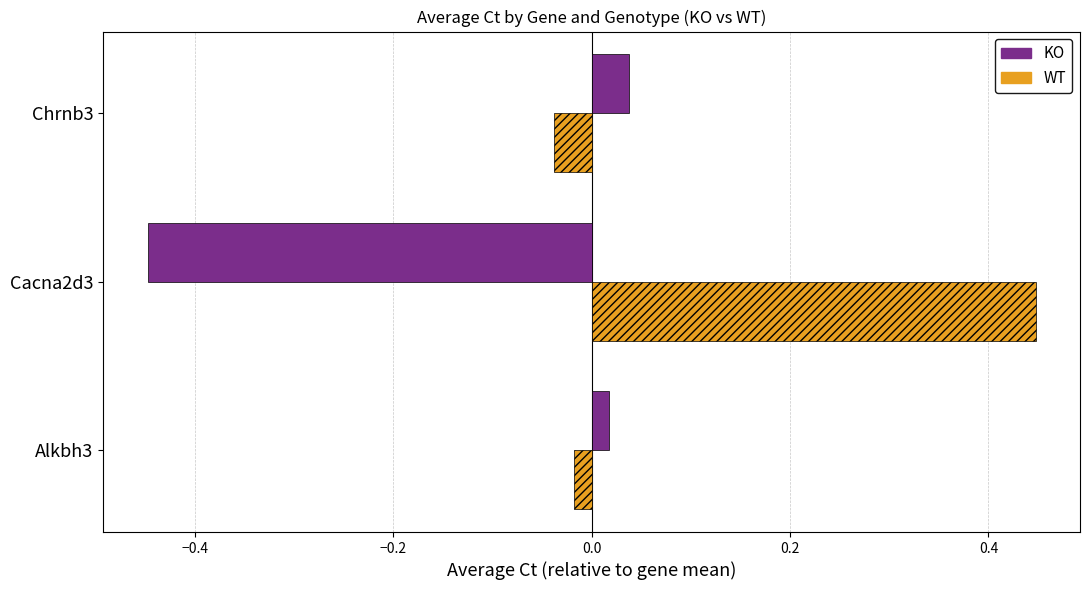

Which series has the largest total across all categories?

WT